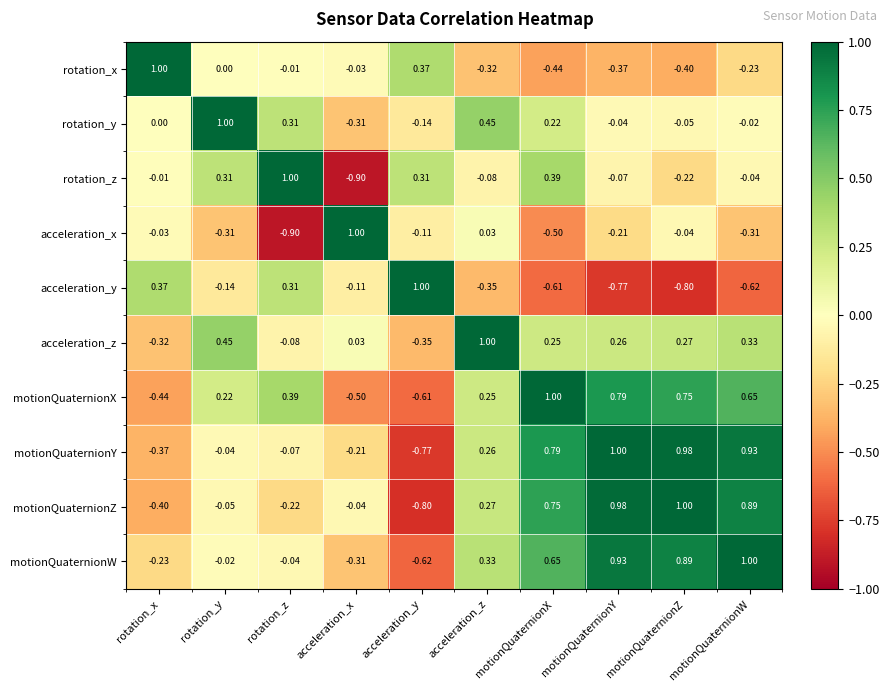

Which series has the largest total across all categories?

motionQuaternionW